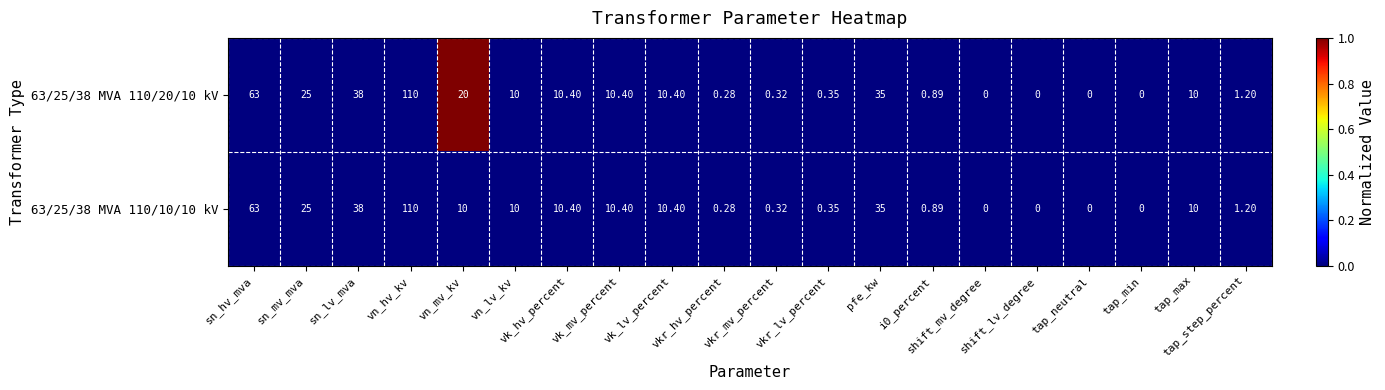

Which label corresponds to the smallest value in the chart?

sn_hv_mva